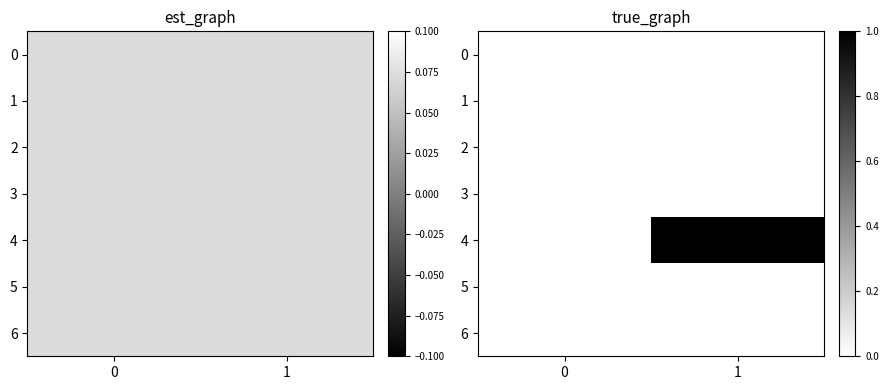

At which category is the sum across all series the highest?

1